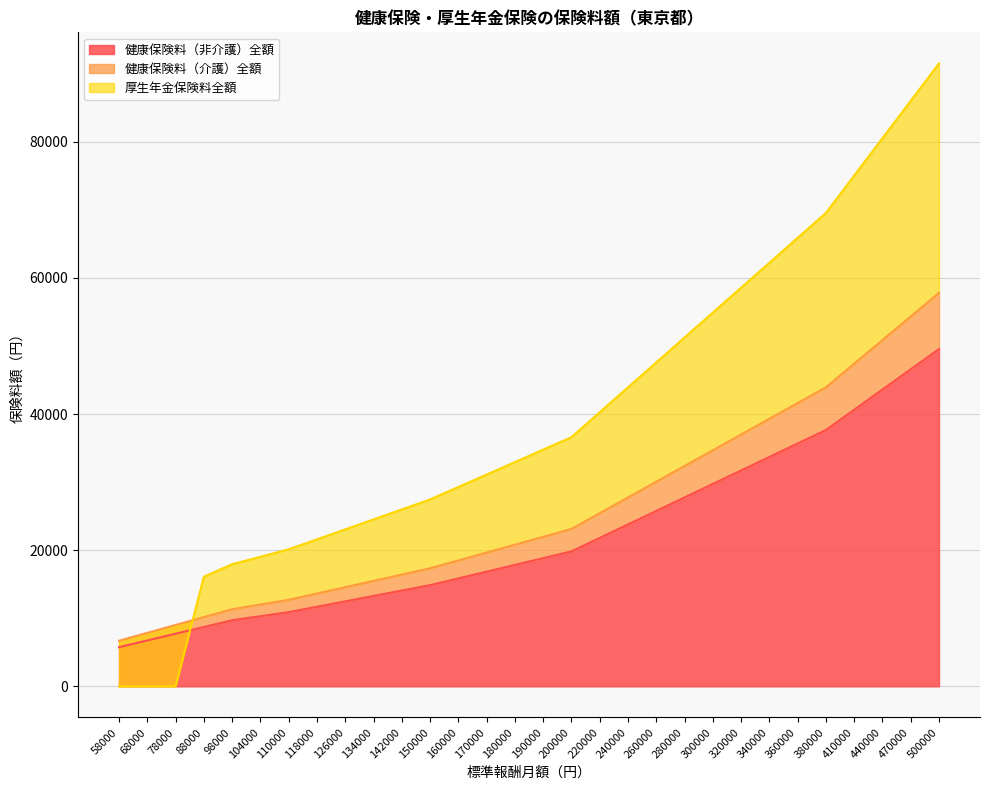

The 厚生年金保険料全額 series shows 16104.0 at 88000. True or false?

True